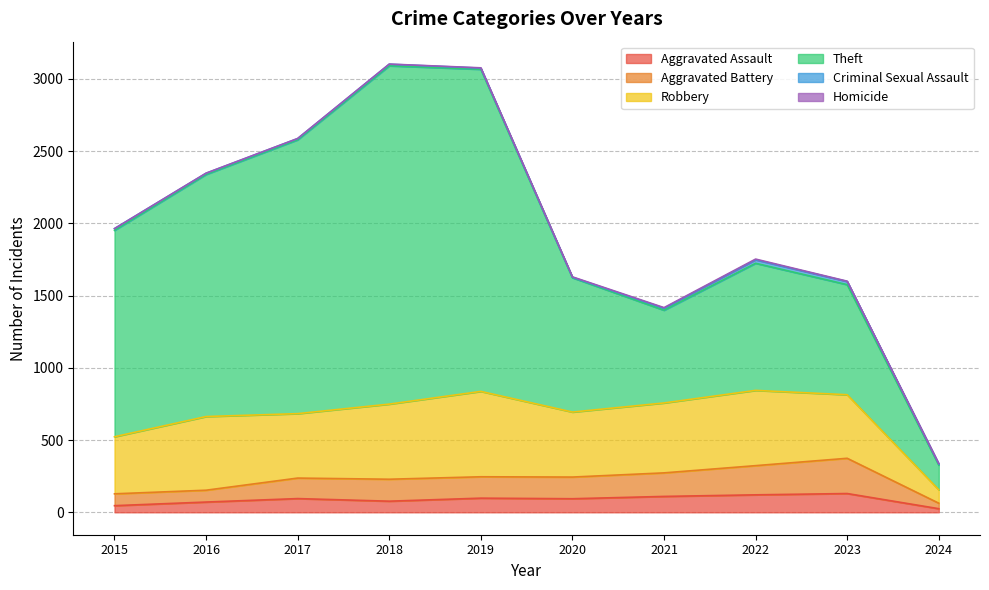

How many lines are shown in the chart?

6